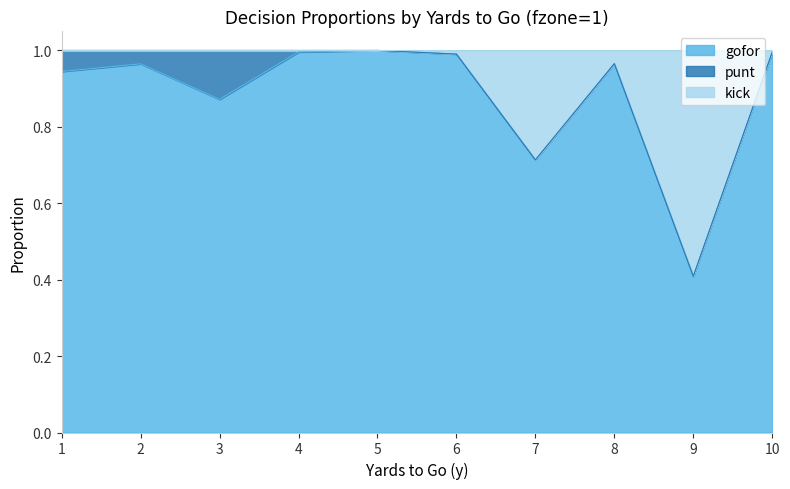

True or false: gofor has a value of 0.2 at 9.

False